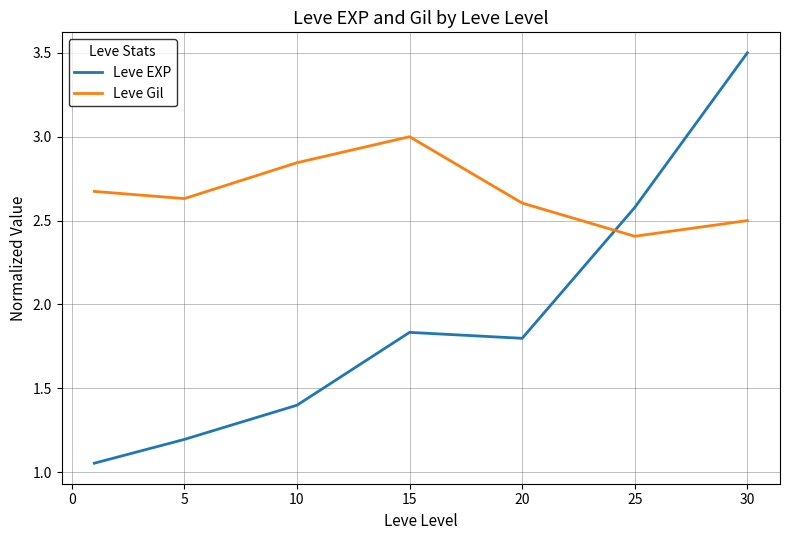

True or false: Leve EXP and Leve Gil cross at least once.

True